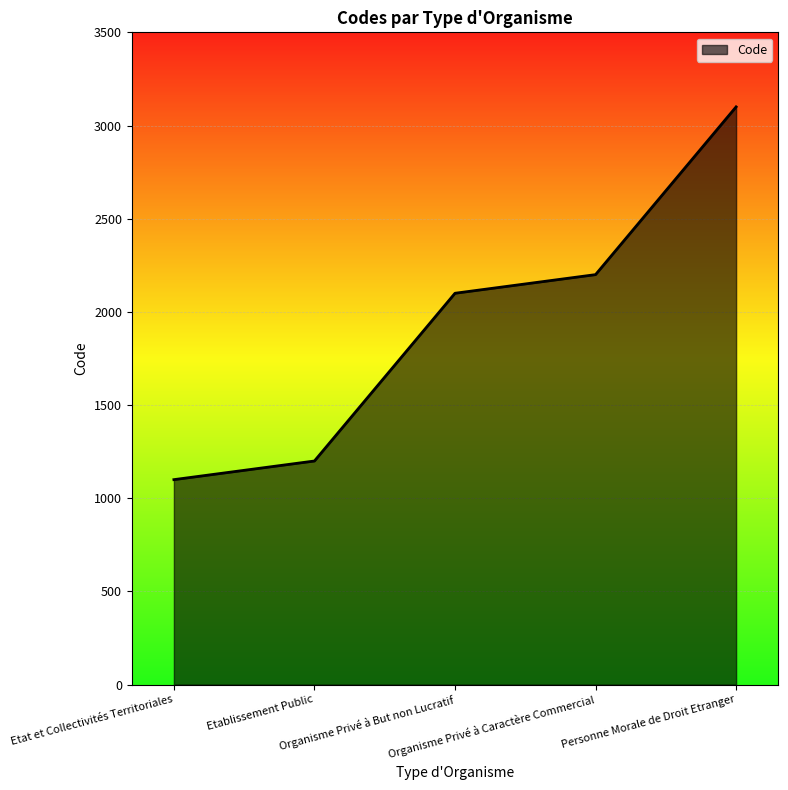

How many lines are shown in the chart?

1